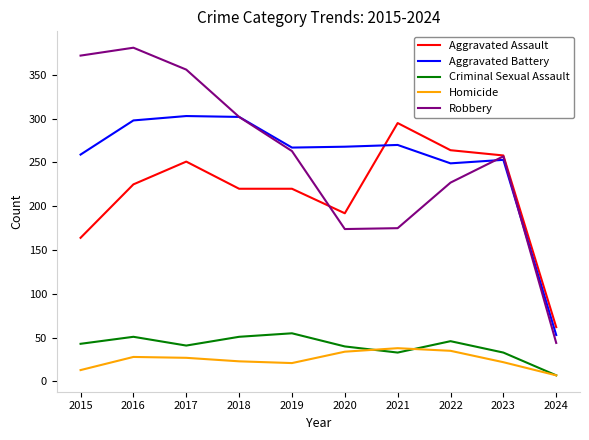

What is the difference between the highest and lowest values at 2017?

329